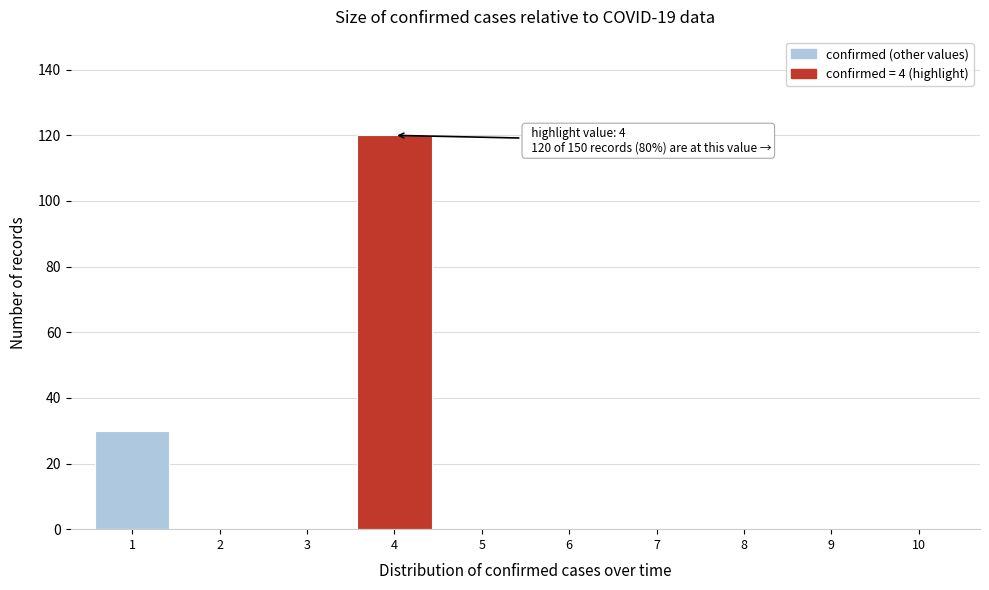

Which range on the x-axis has the tallest bar?

3.5 to 4.5